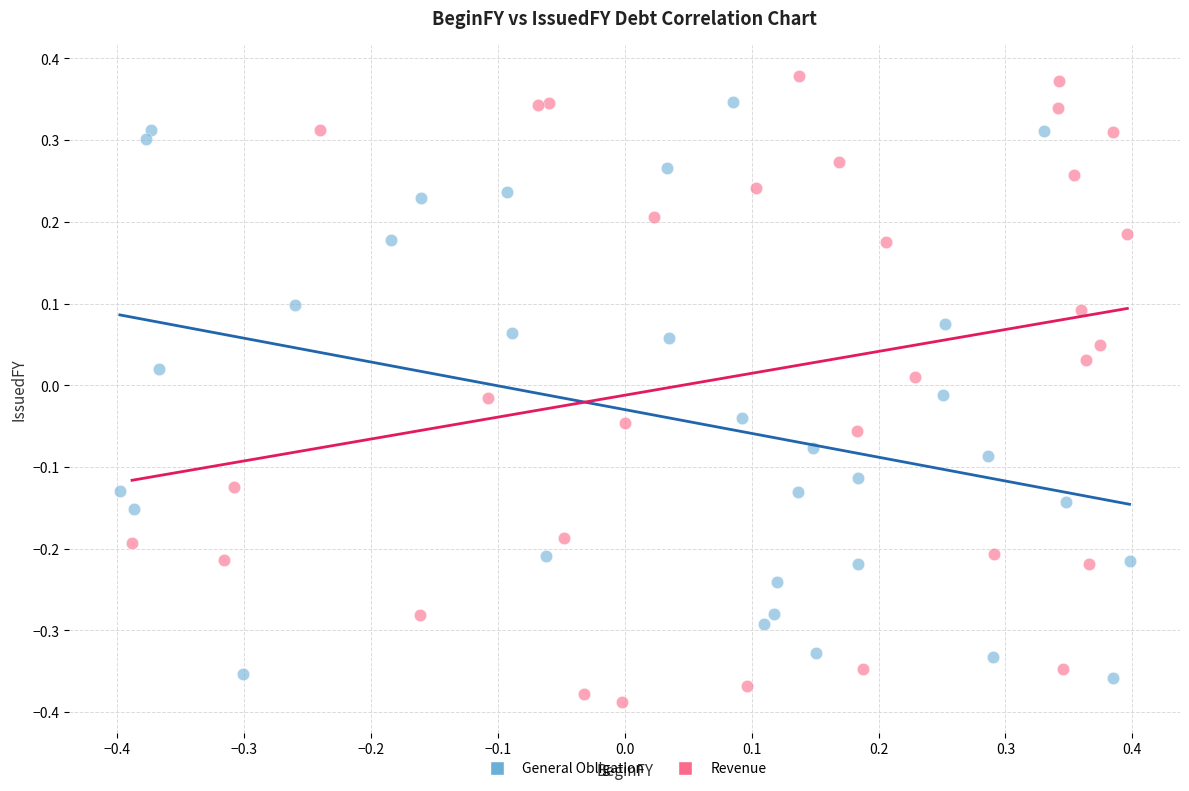

Which series contains the highest Y value?

Revenue